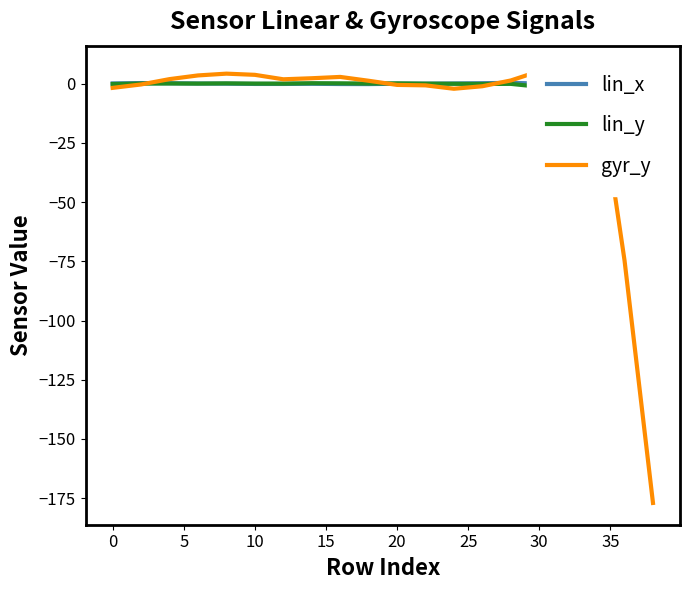

Reading left to right, what are all the values shown in this chart?

lin_x: 0.1	0.2	0.1	0.0	-0.0	-0.2	-0.2	-0.1	-0.2	-0.2	-0.1	-0.0	0.0	0.2	0.3	-0.0	-1.6	-5.3	-7.7	-4.9
lin_y: -0.2	-0.0	0.0	-0.0	0.1	-0.0	-0.0	0.1	0.1	0.0	0.1	-0.0	-0.1	-0.2	-0.1	-1.4	-1.6	-0.7	-2.7	1.2
gyr_y: -1.8	-0.4	1.9	3.4	4.2	3.7	1.8	2.2	2.8	1.2	-0.6	-0.8	-2.2	-1.1	1.3	5.2	4.2	6.8	-74.7	-177.0